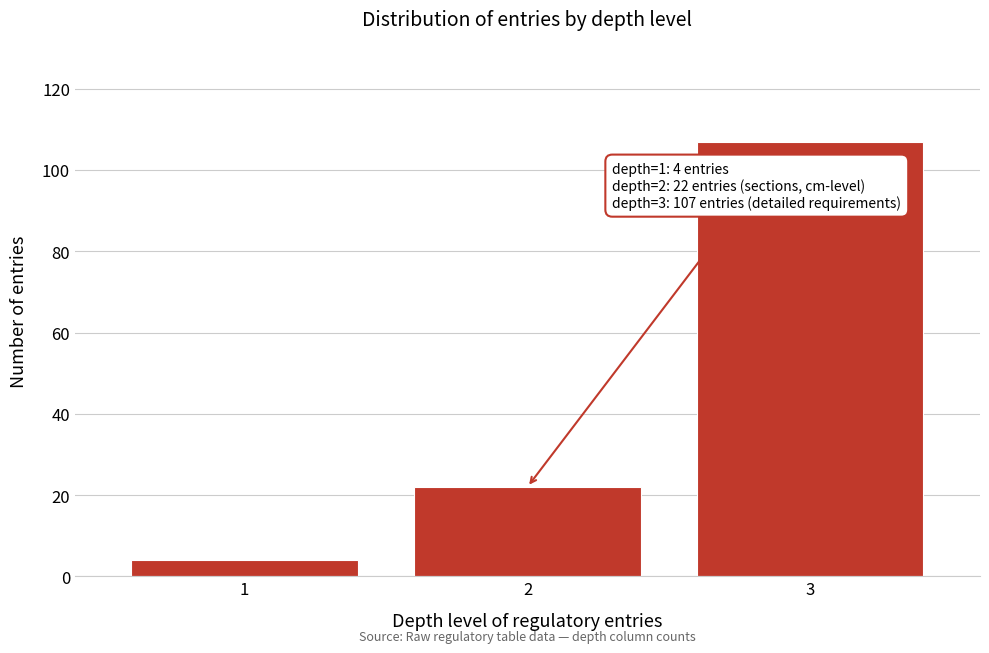

Reading left to right, what are all the values shown in this chart?

1=4	2=22	3=107